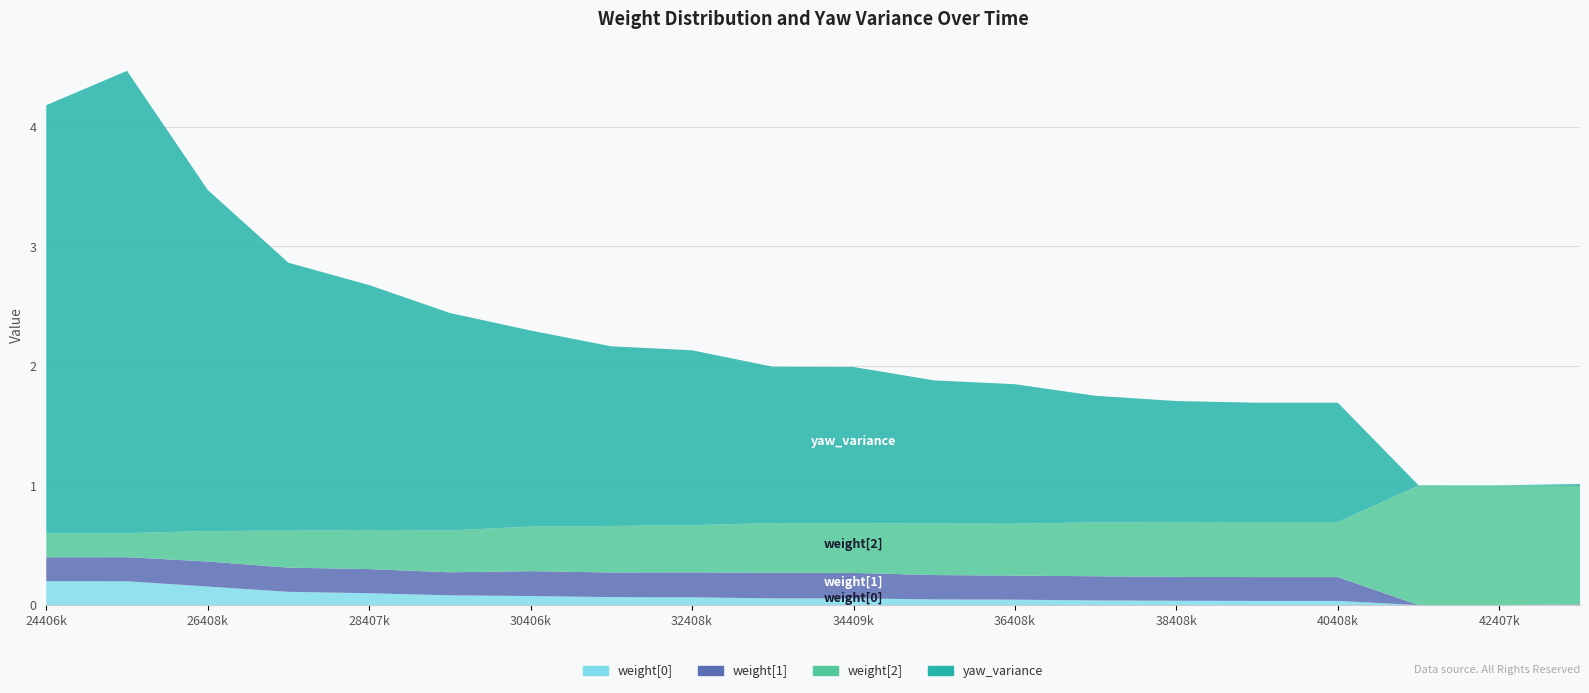

Reading left to right, transcribe all the data shown in this chart.

weight[0]: 0.2	0.2	0.2	0.1	0.1	0.1	0.1	0.1	0.1	0.1	0.1	0.0	0.0	0.0	0.0	0.0	0.0	0.0	0.0	0.0
weight[1]: 0.2	0.2	0.2	0.2	0.2	0.2	0.2	0.2	0.2	0.2	0.2	0.2	0.2	0.2	0.2	0.2	0.2	0.0	0.0	0.0
weight[2]: 0.2	0.2	0.3	0.3	0.3	0.4	0.4	0.4	0.4	0.4	0.4	0.4	0.4	0.5	0.5	0.5	0.5	1.0	1.0	1.0
yaw_variance: 3.6	3.9	2.9	2.2	2.0	1.8	1.6	1.5	1.5	1.3	1.3	1.2	1.2	1.1	1.0	1.0	1.0	0.0	0.0	0.0